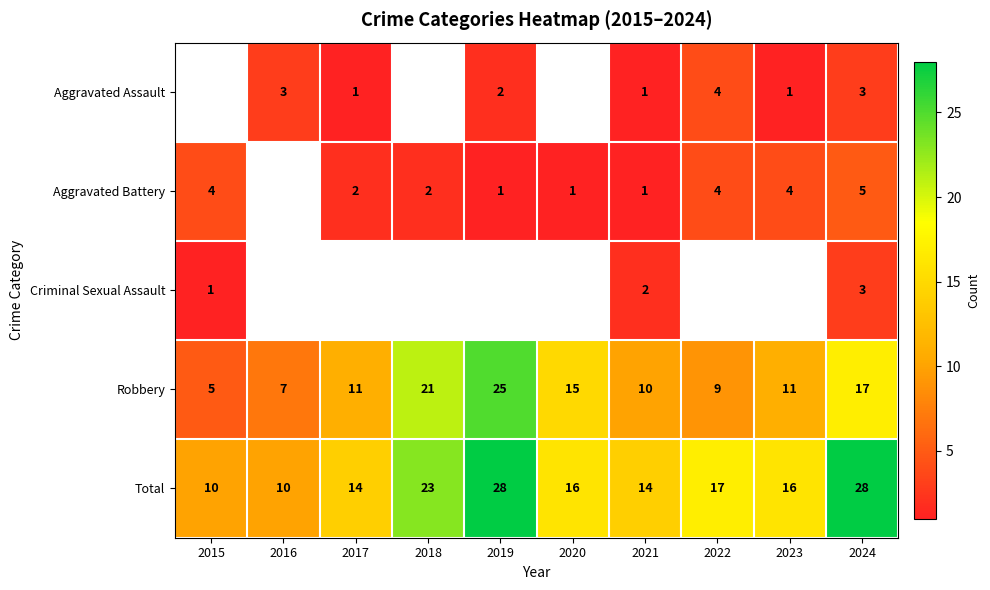

Which label corresponds to the smallest value in the chart?

2017